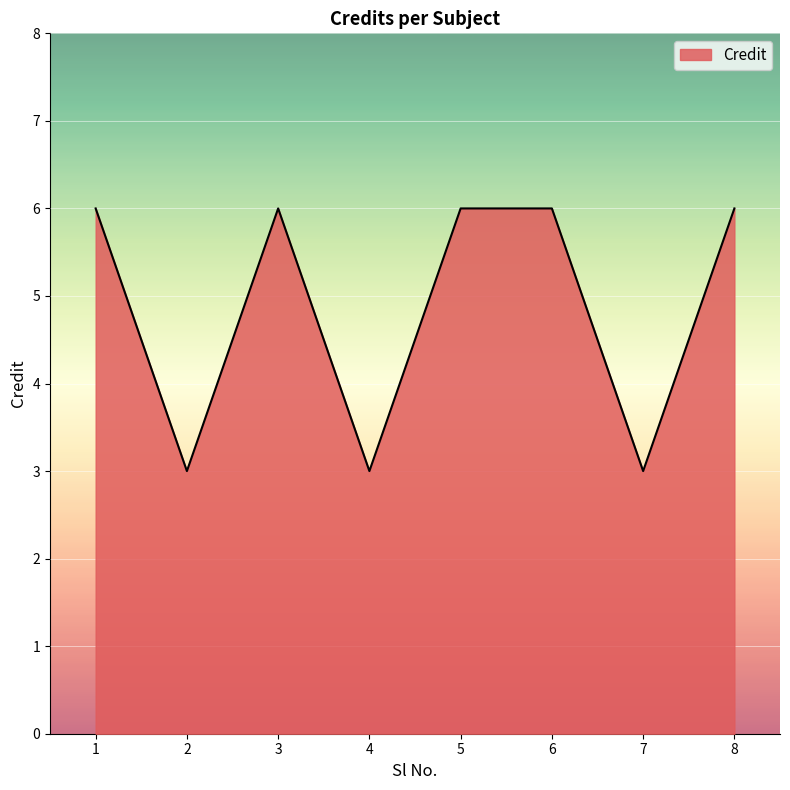

Reading right to left, extract all data points from this chart.

6	3	6	6	3	6	3	6